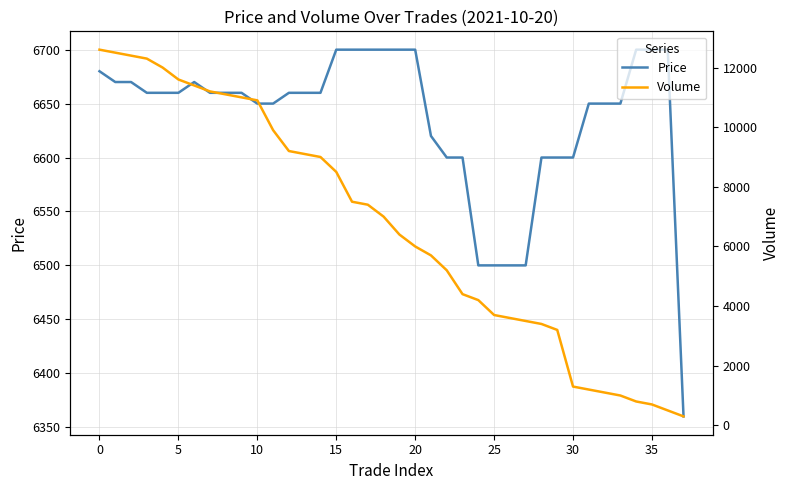

How many data points does each series have?

38